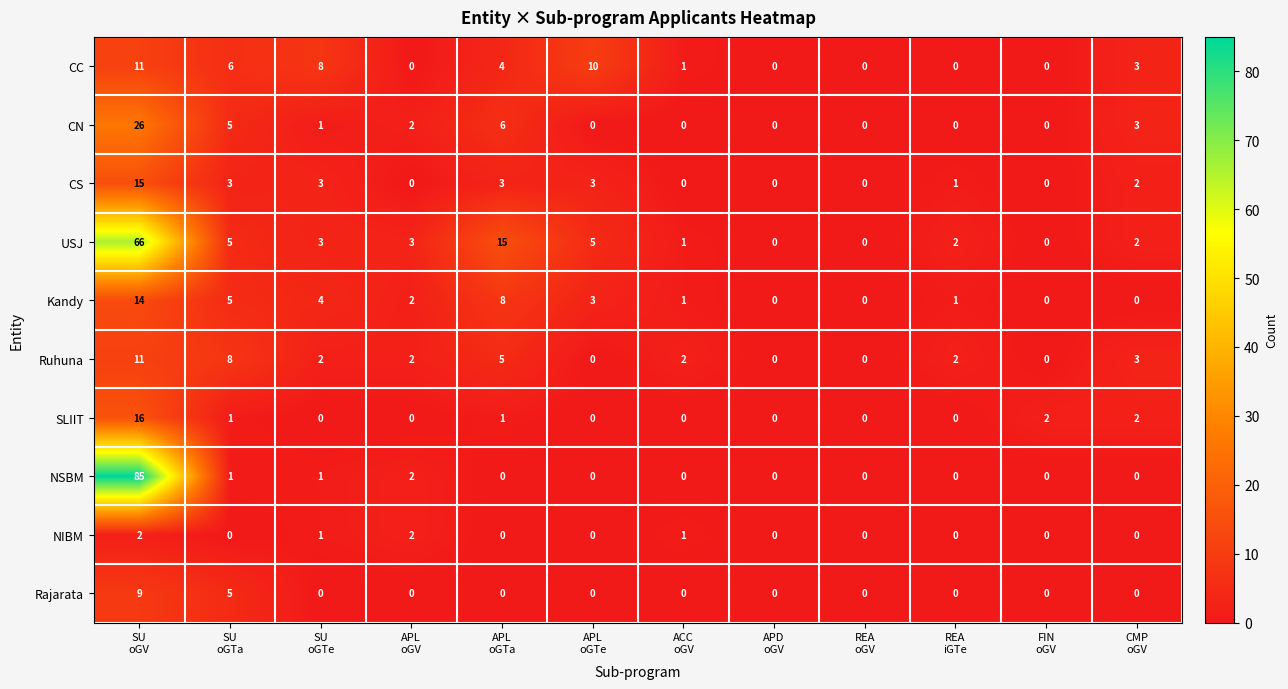

Which series has the largest range (max minus min)?

NSBM